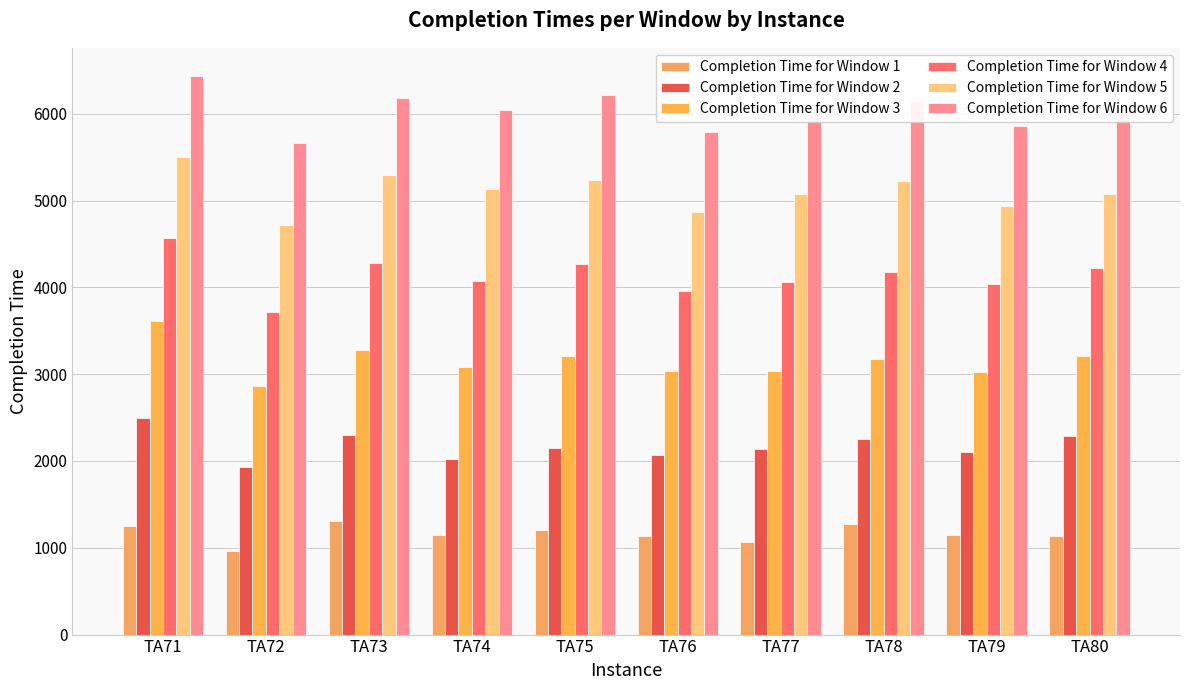

True or false: Completion Time for Window 4 has a value of 1257 at TA77.

False